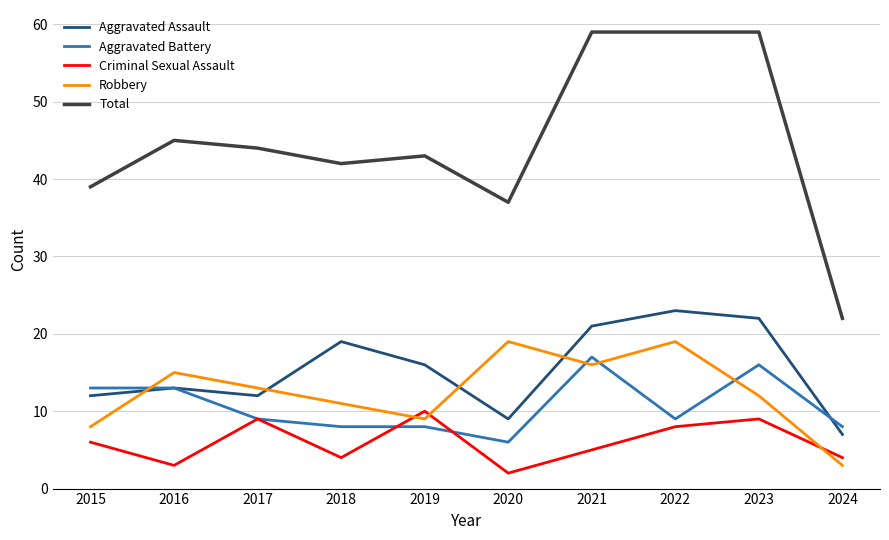

True or false: Aggravated Assault and Total cross at least once.

False